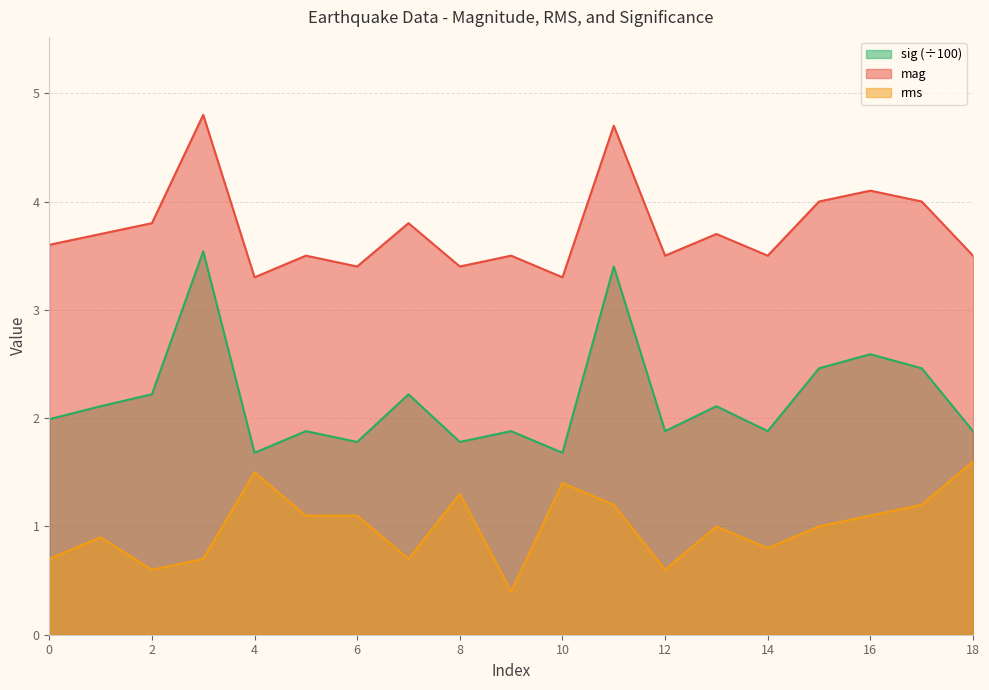

What is the total value across all series at 10?

6.4